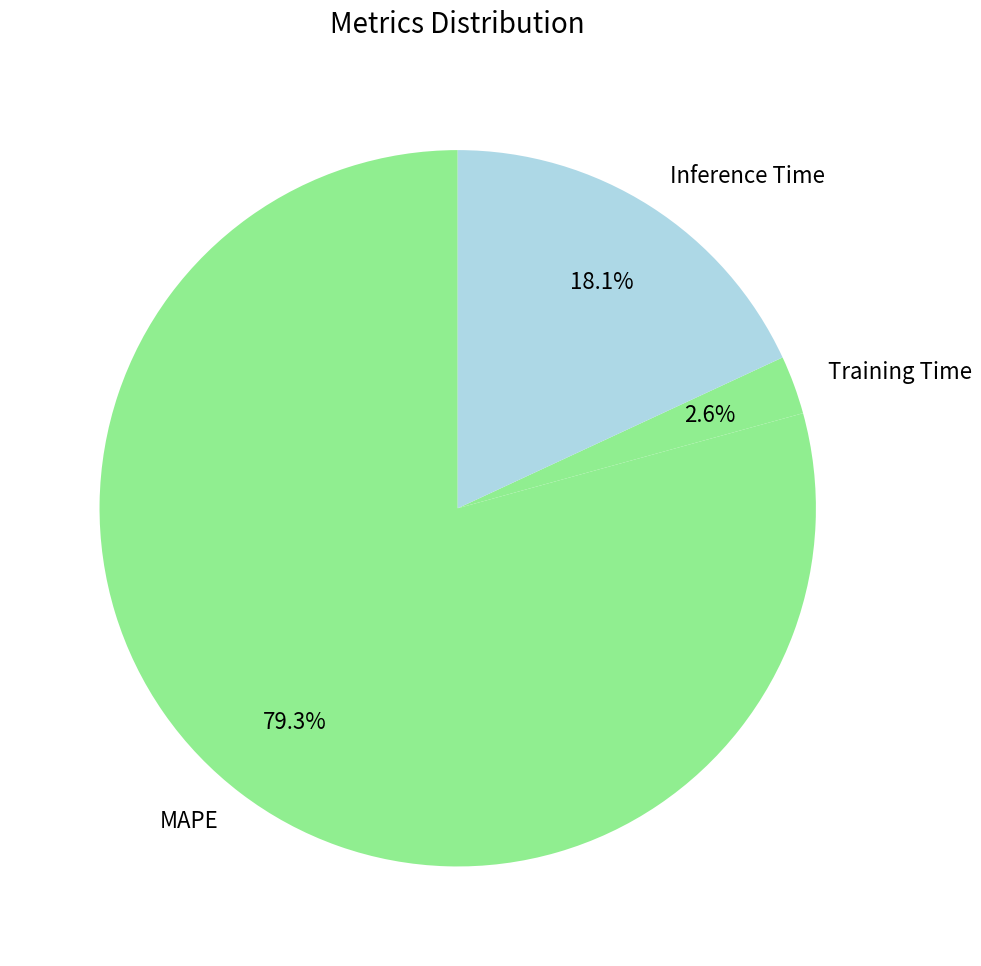

To the nearest percent, what is the difference between the largest and smallest slice percentages?

77%